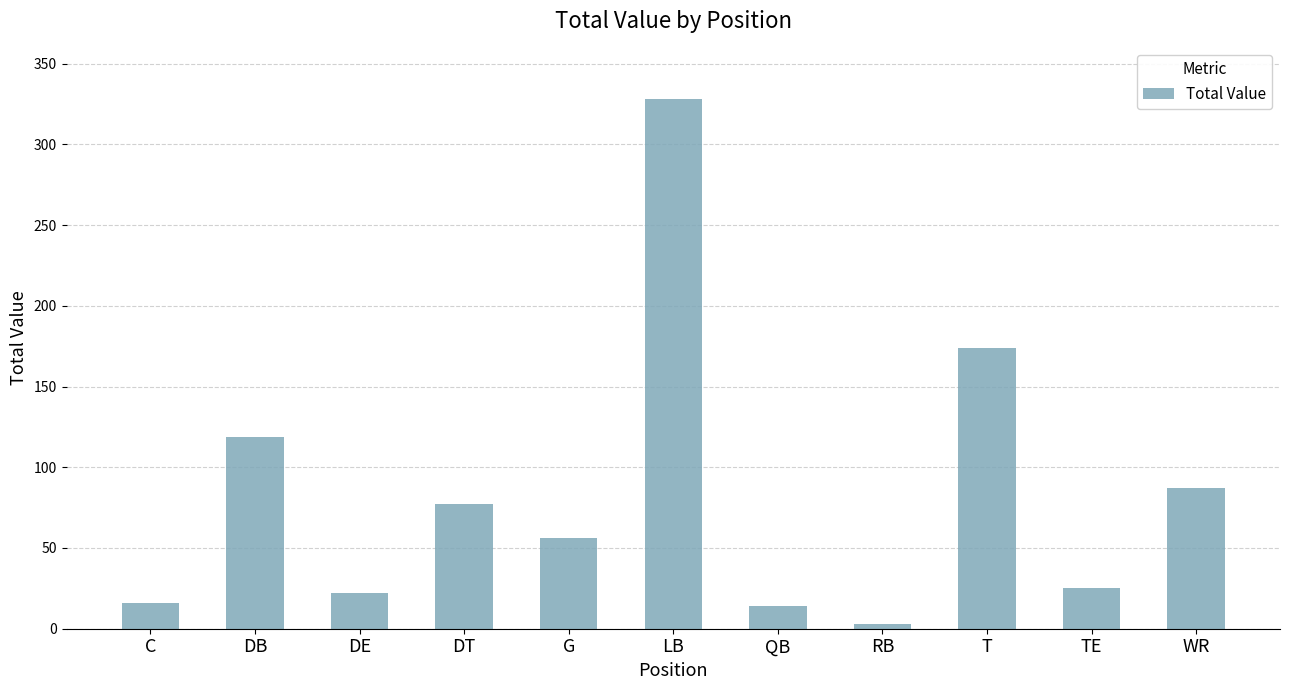

Where does the data first go above 56?

DB